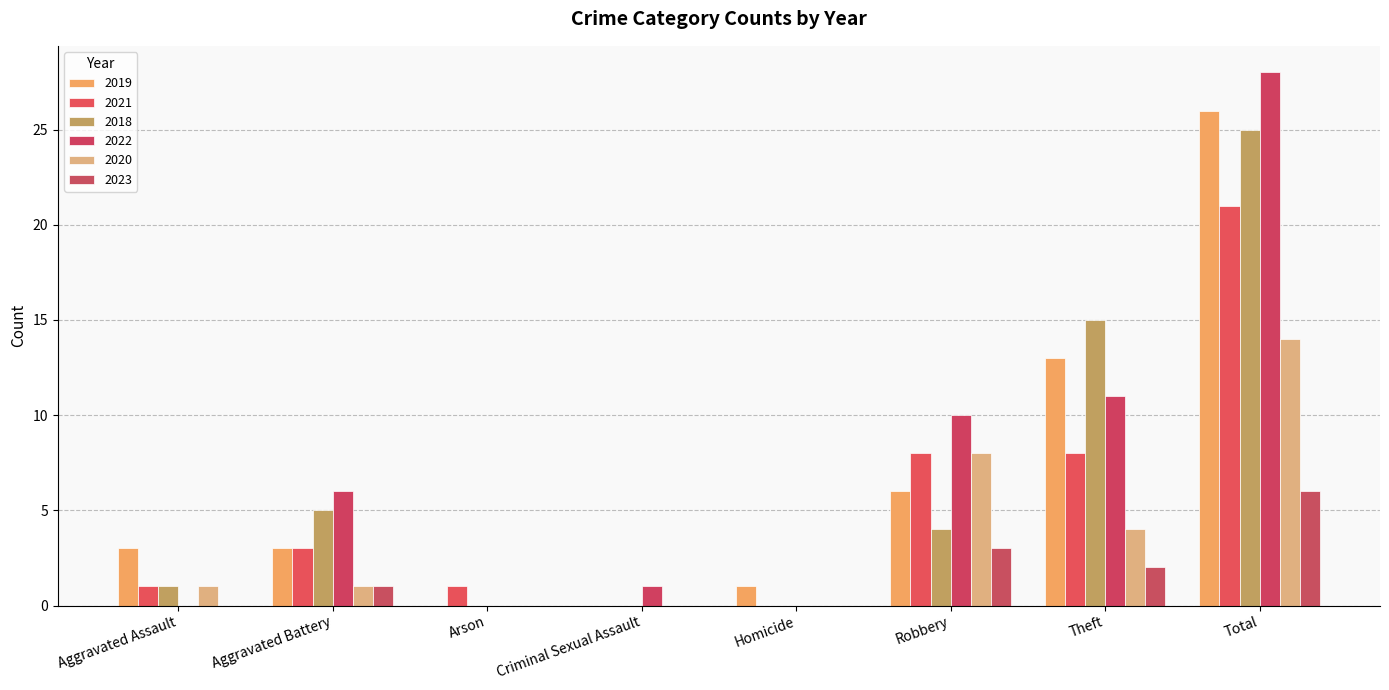

List the series in order of their peak value, highest first.

2022, 2019, 2018, 2021, 2020, 2023